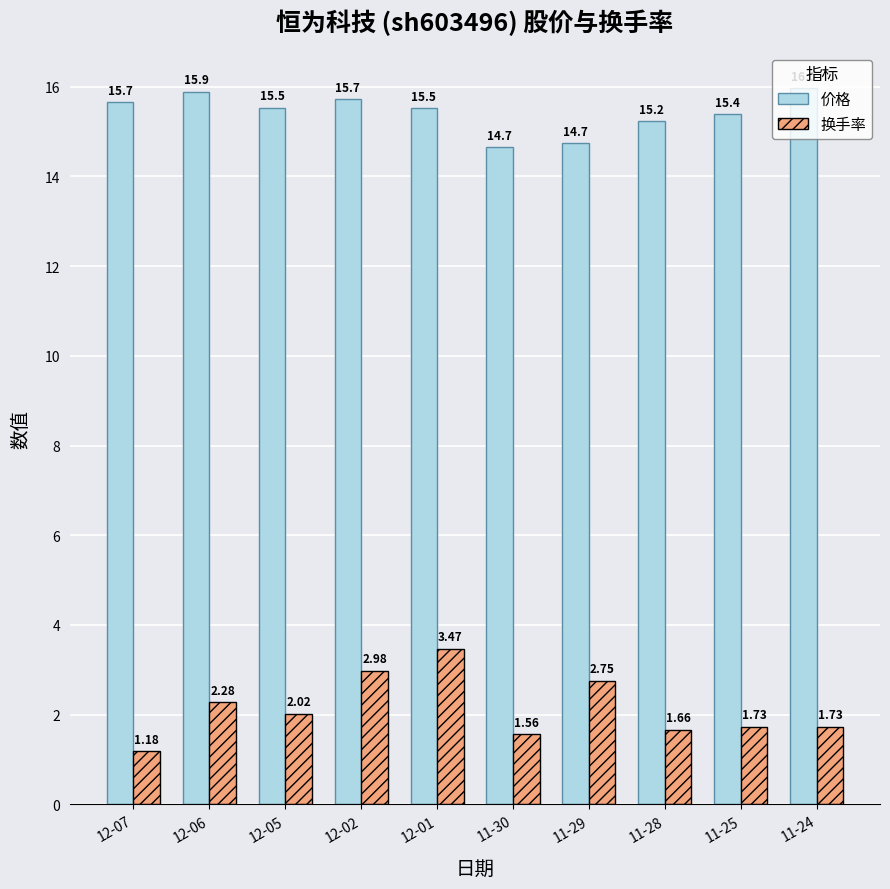

Which label corresponds to the smallest value in the chart?

12-07